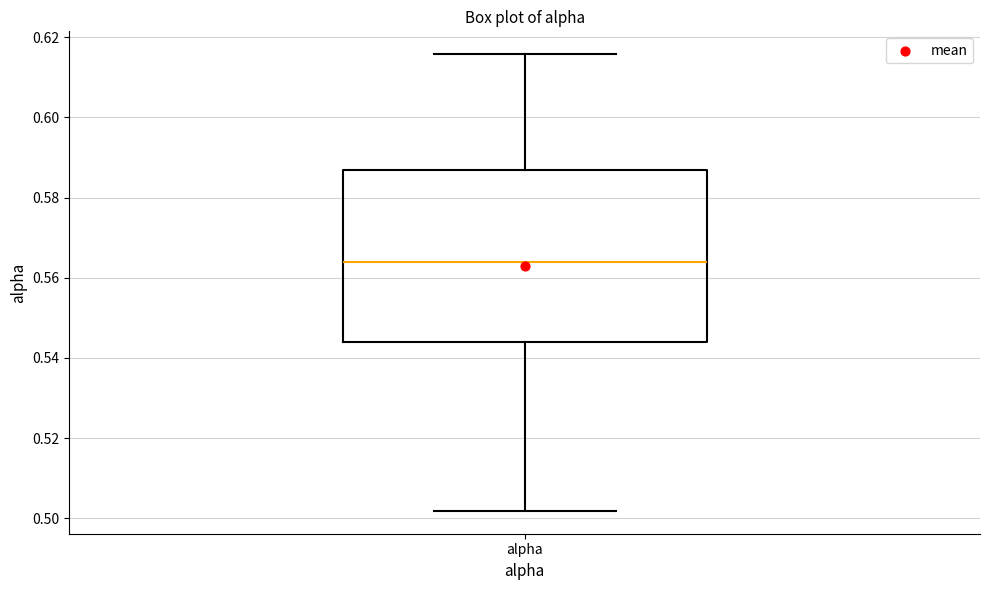

Transcribe this box plot: give where the median line is, the range the box spans, and where the two whiskers end, as read against the y-axis. The values are not printed on the chart, so give them approximately, as read against the axis.

median 0.564, box 0.544 to 0.586, whiskers 0.502 to 0.616